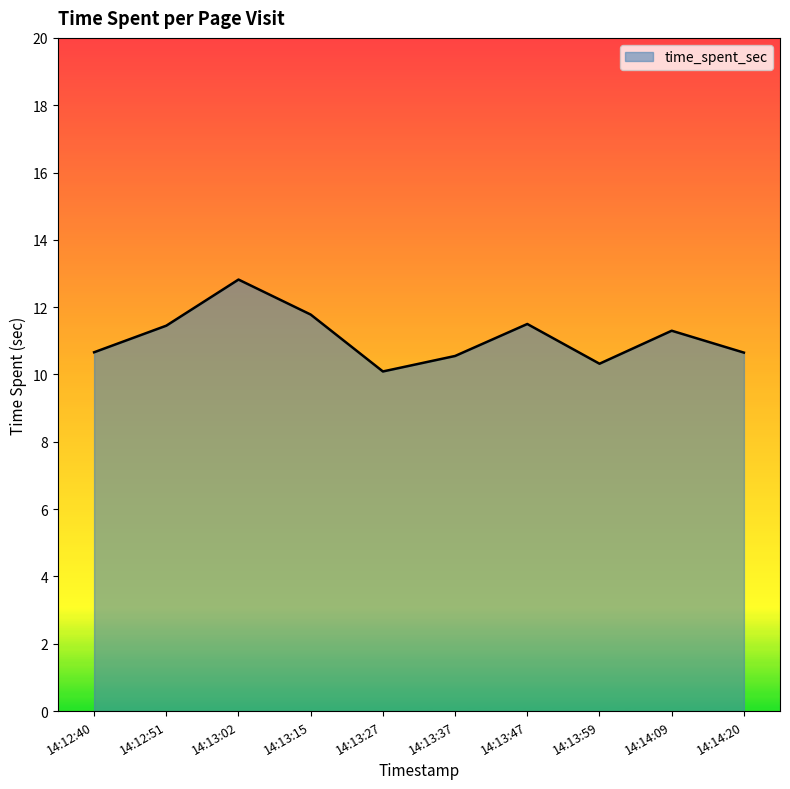

At which label does the data first exceed 11?

14:12:51